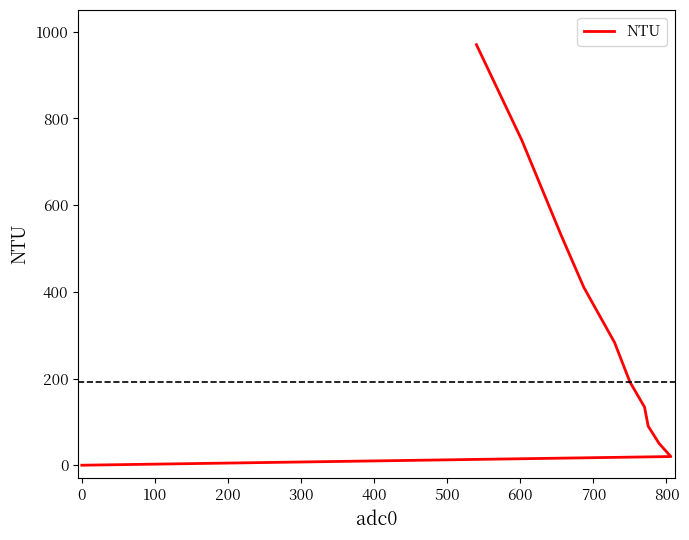

How many values are above zero?

10